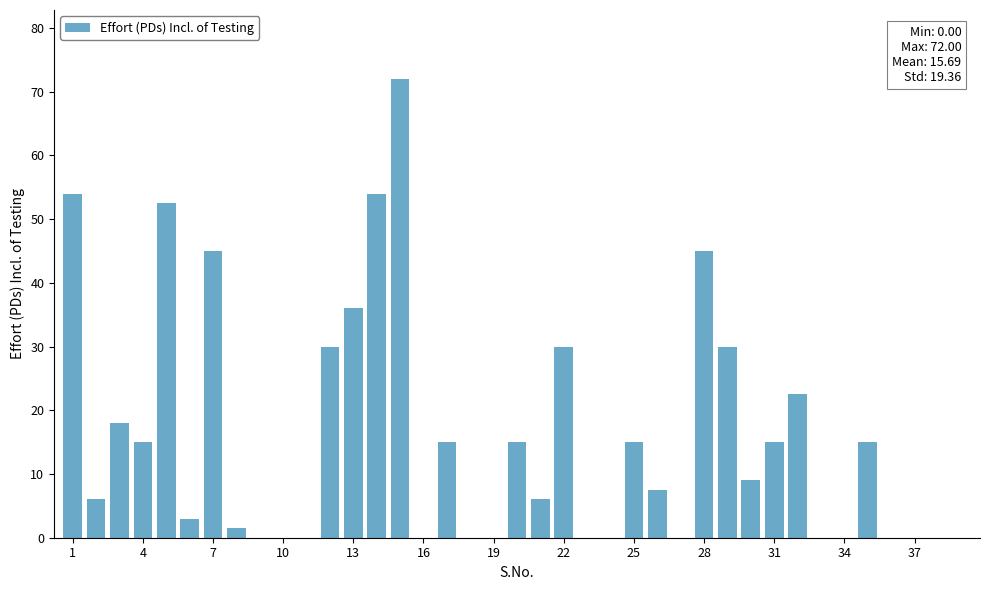

What is the greatest value displayed?

72.0